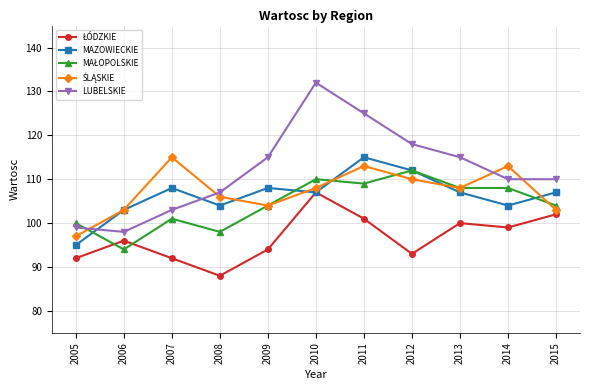

What is the total value across all series at 2014?

534